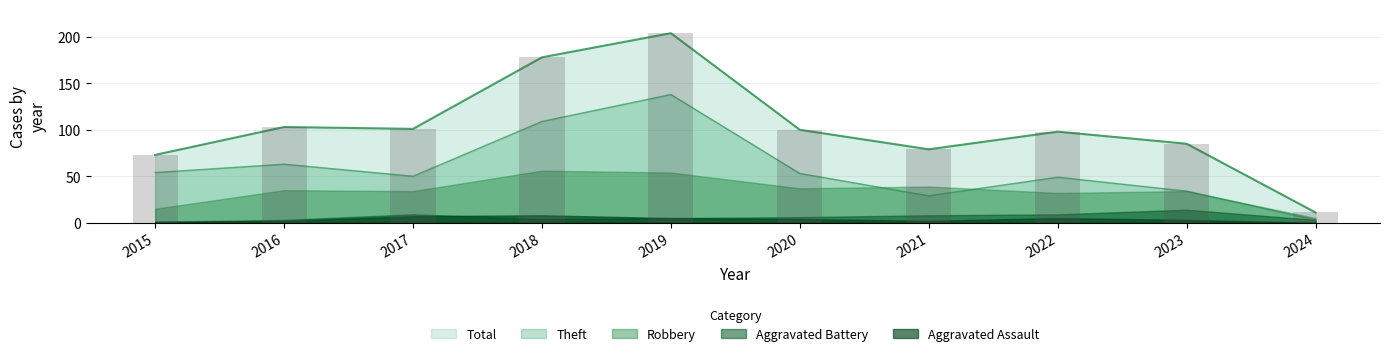

Reading left to right, list all the values displayed in this chart.

Total: 2015=73	2016=103	2017=101	2018=178	2019=204	2020=100	2021=79	2022=98	2023=85	2024=11
Theft: 2015=54	2016=63	2017=50	2018=109	2019=138	2020=53	2021=29	2022=49	2023=34	2024=3
Robbery: 2015=15	2016=35	2017=34	2018=56	2019=54	2020=37	2021=39	2022=32	2023=34	2024=5
Aggravated Battery: 2015=1	2016=3	2017=9	2018=4	2019=5	2020=6	2021=8	2022=9	2023=14	2024=3
Aggravated Assault: 2015=1	2016=2	2017=7	2018=8	2019=5	2020=4	2021=2	2022=5	2023=3	2024=0